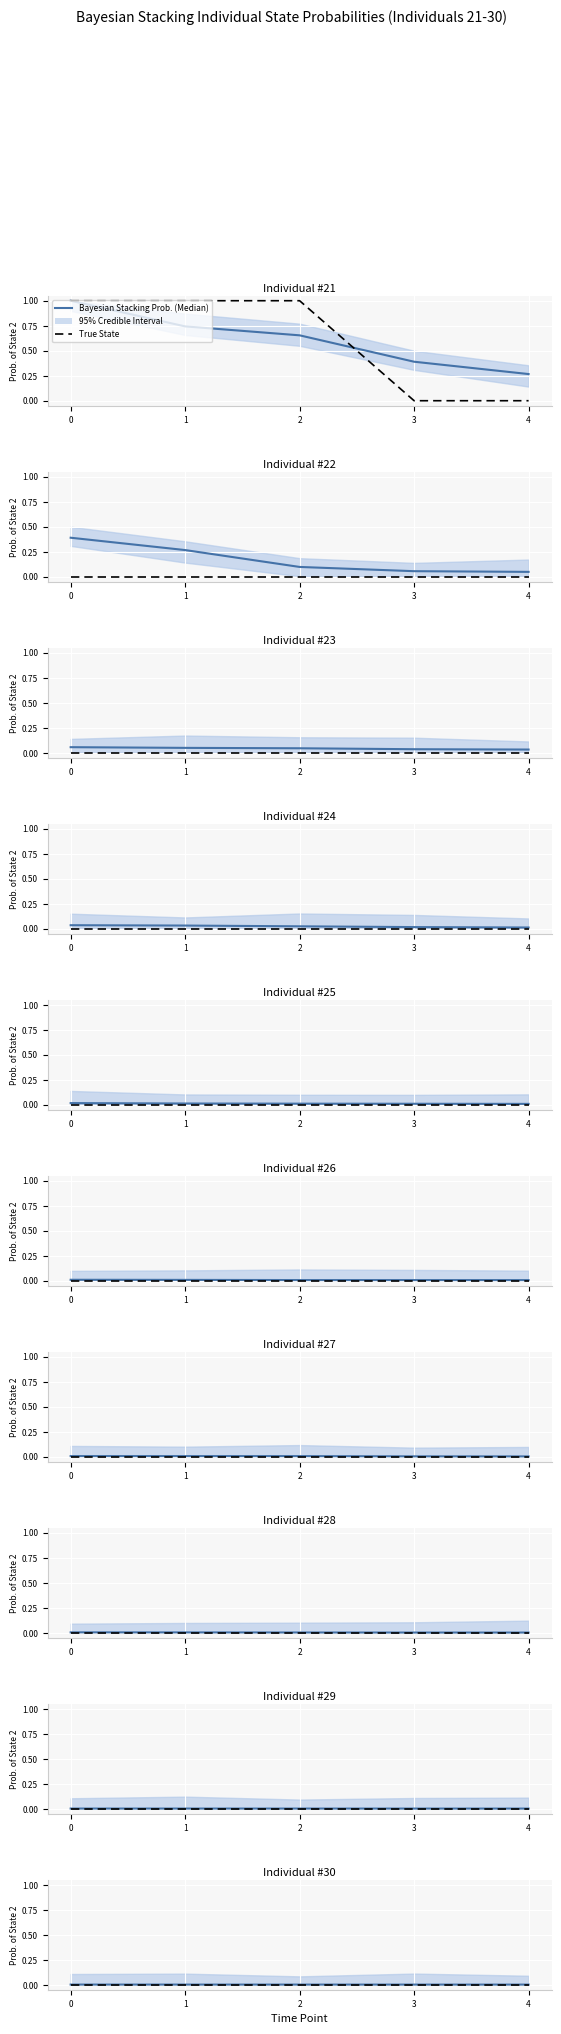

The Bayesian Stacking Prob. (Median) series shows 0.0 at 4. True or false?

False